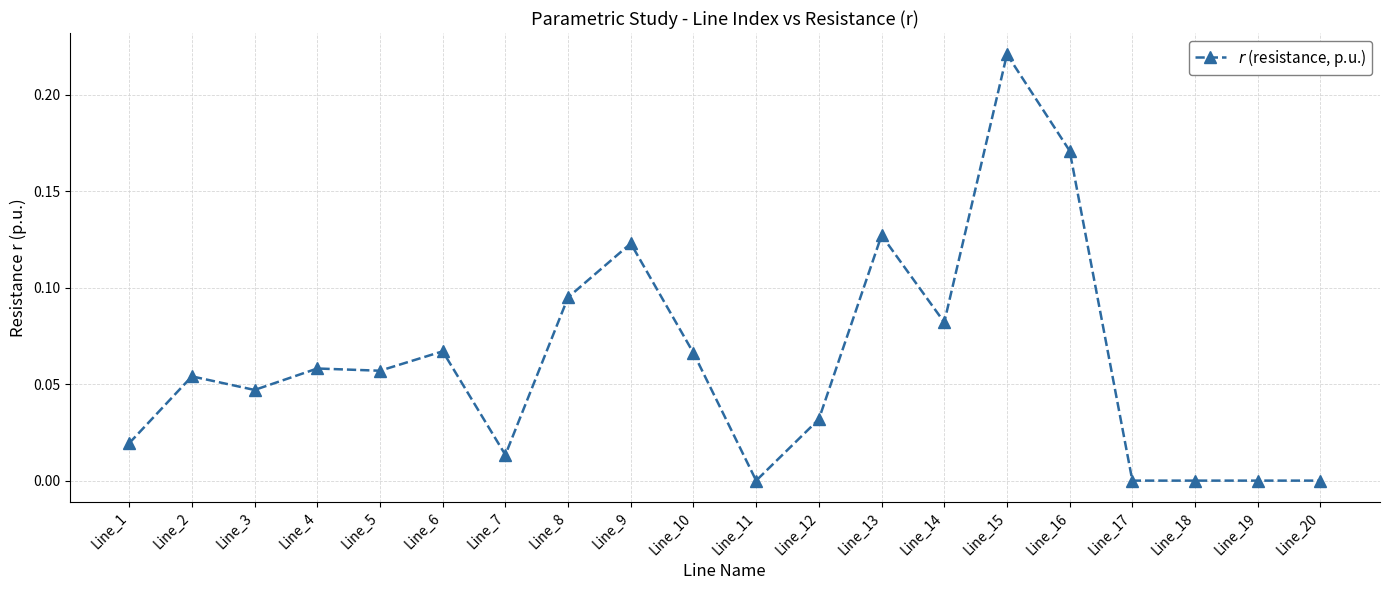

How many categories are shown in the chart?

20